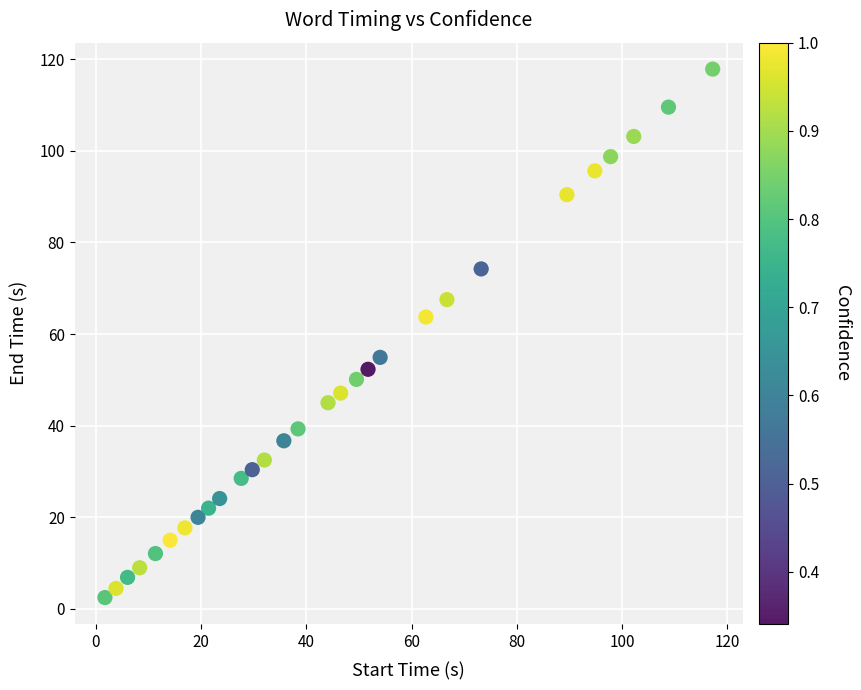

What is the range of Y values (max minus min)?

115.3